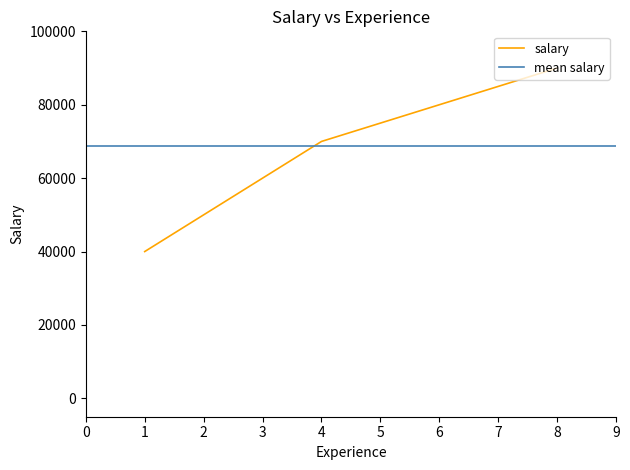

Reading left to right, extract all data points from this chart.

1=40000	2=50000	3=60000	4=70000	5=75000	6=80000	7=85000	8=90000